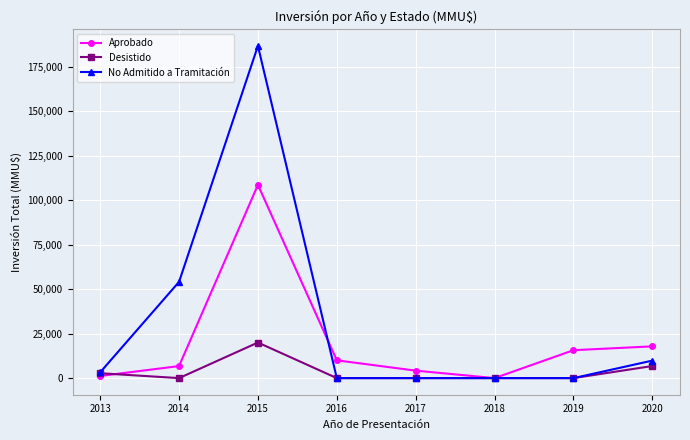

What is the value of the Aprobado point at the 2nd from the left?

6760